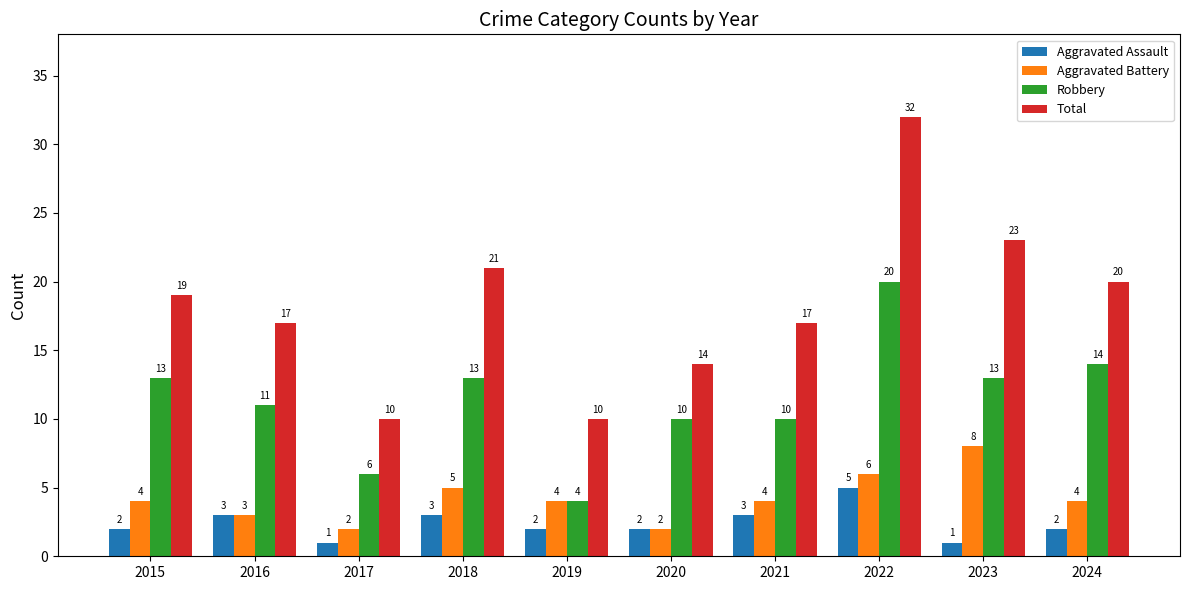

Which series has the largest total across all categories?

Total